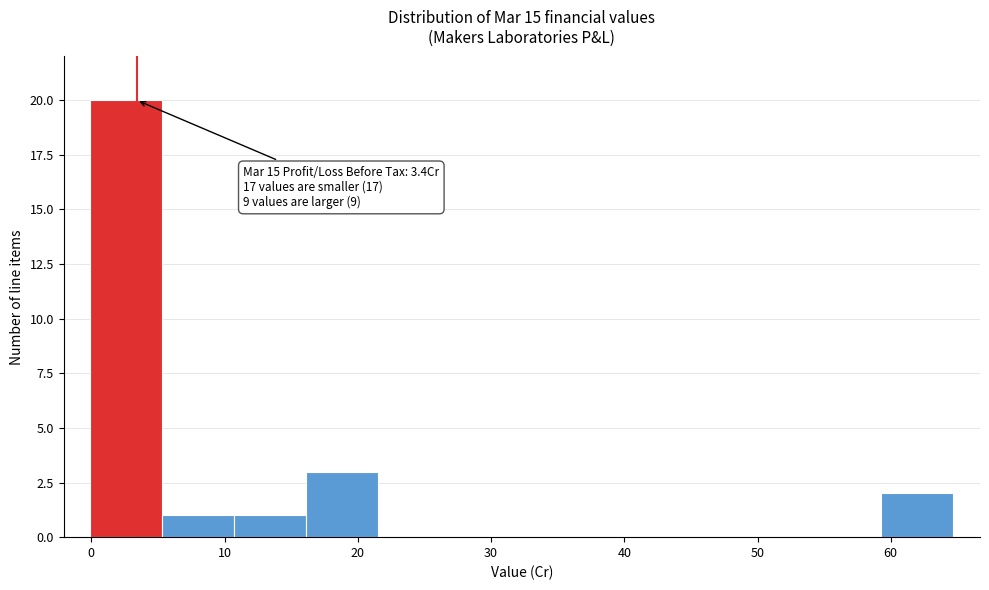

Over which range of the x-axis is the bar tallest?

0 to 5